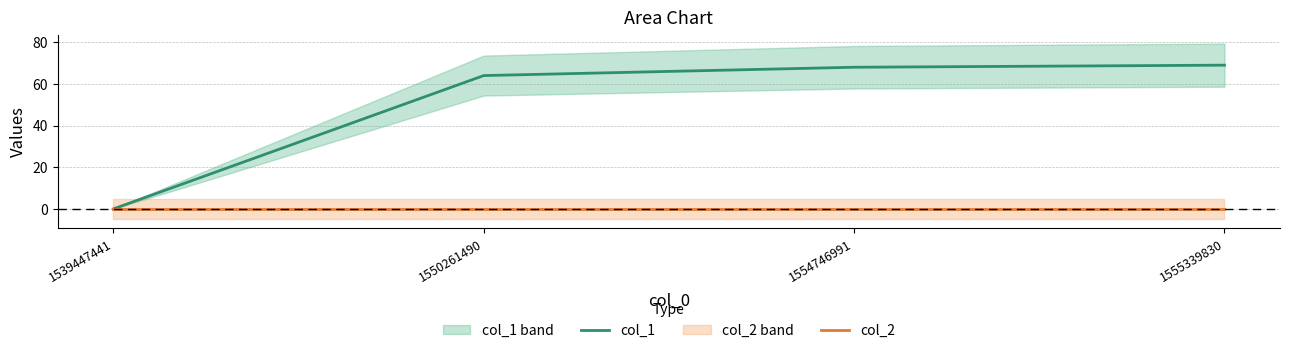

At which label does col_2 reach its peak?

1539447441